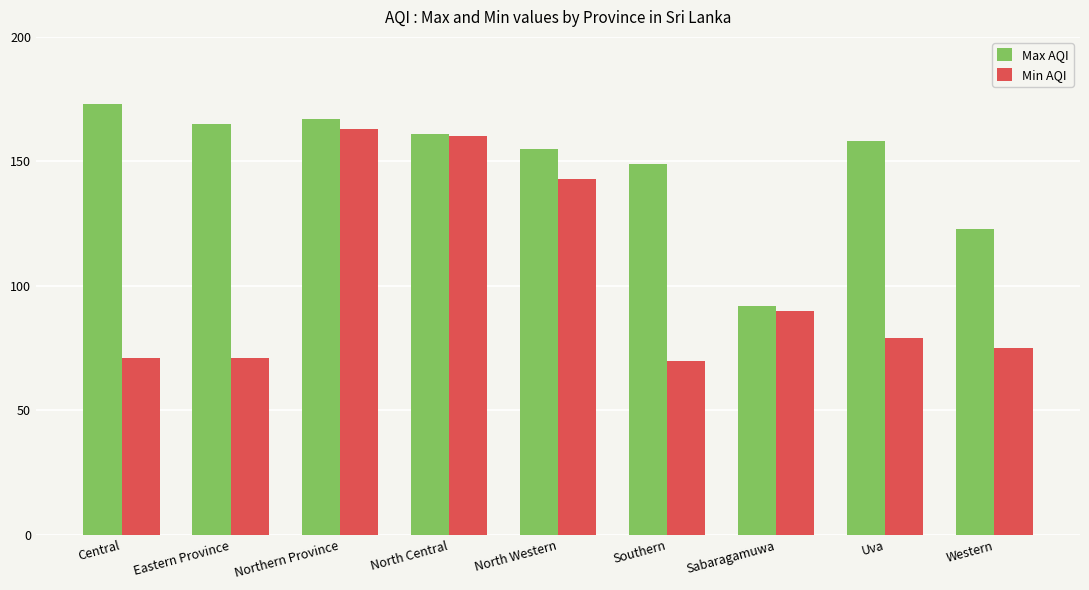

What is the label of the 4th bar from the left?

North Central